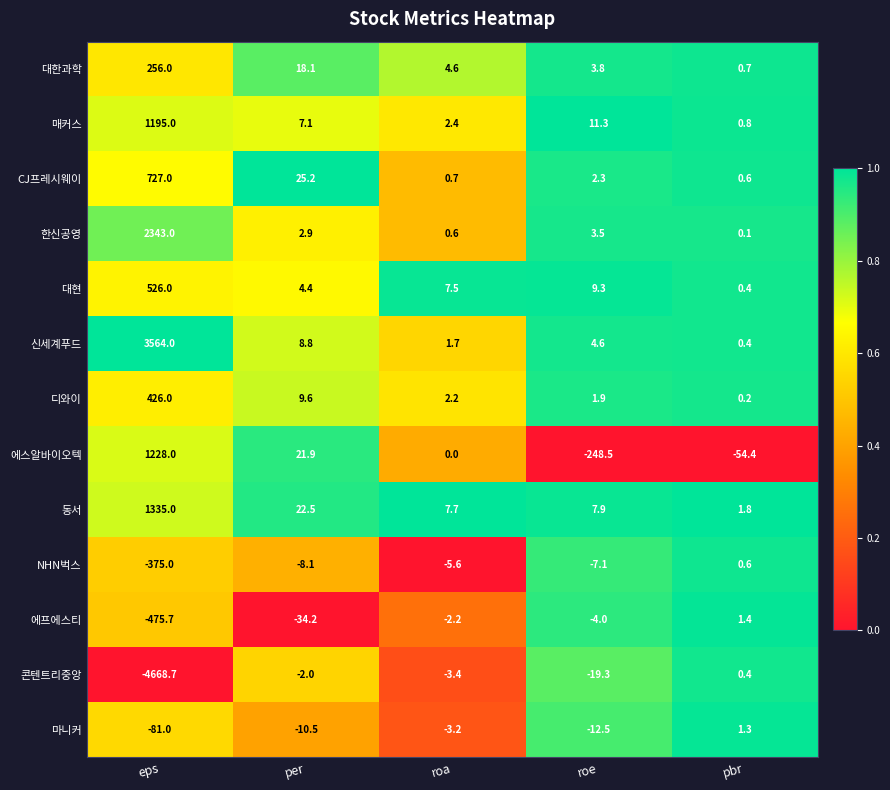

Is it true that 매커스 equals 19.6 at roe?

False